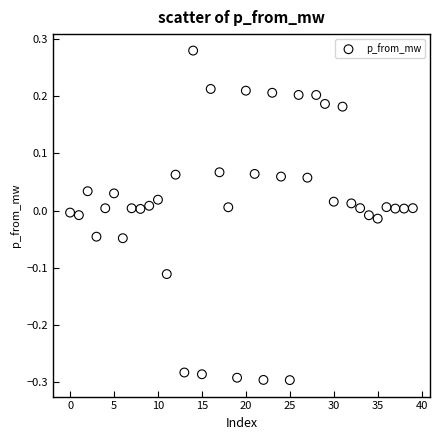

What is the range of Y values (max minus min)?

0.6